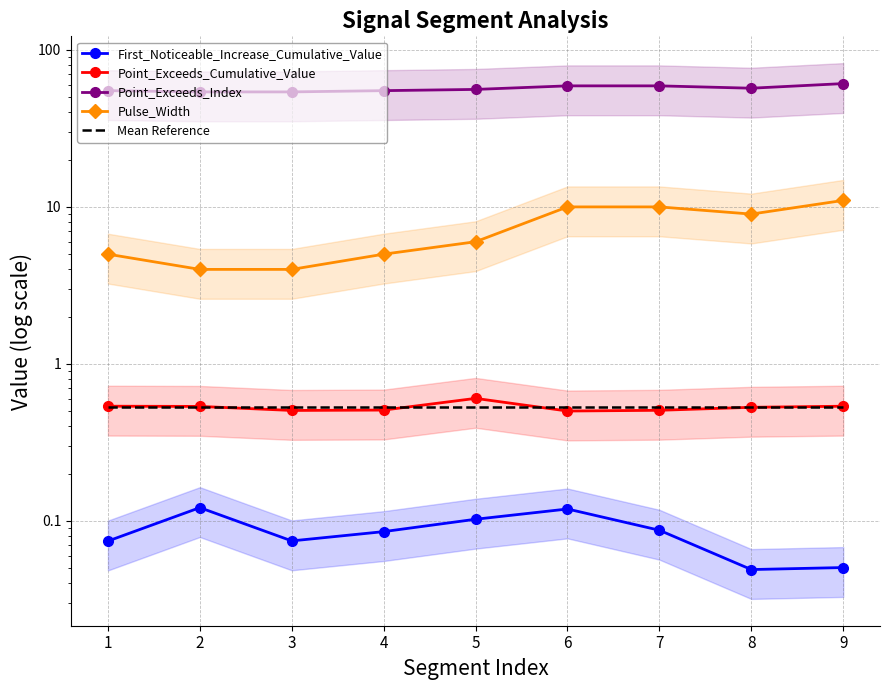

List the labels in order of Pulse_Width value, largest first.

9, 6, 7, 8, 5, 1, 4, 2, 3